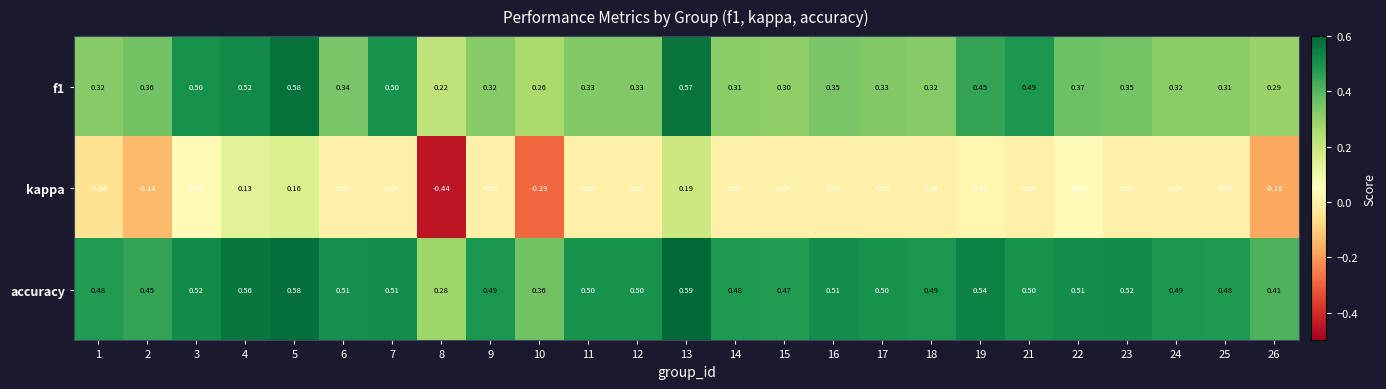

Which series has the largest range (max minus min)?

kappa